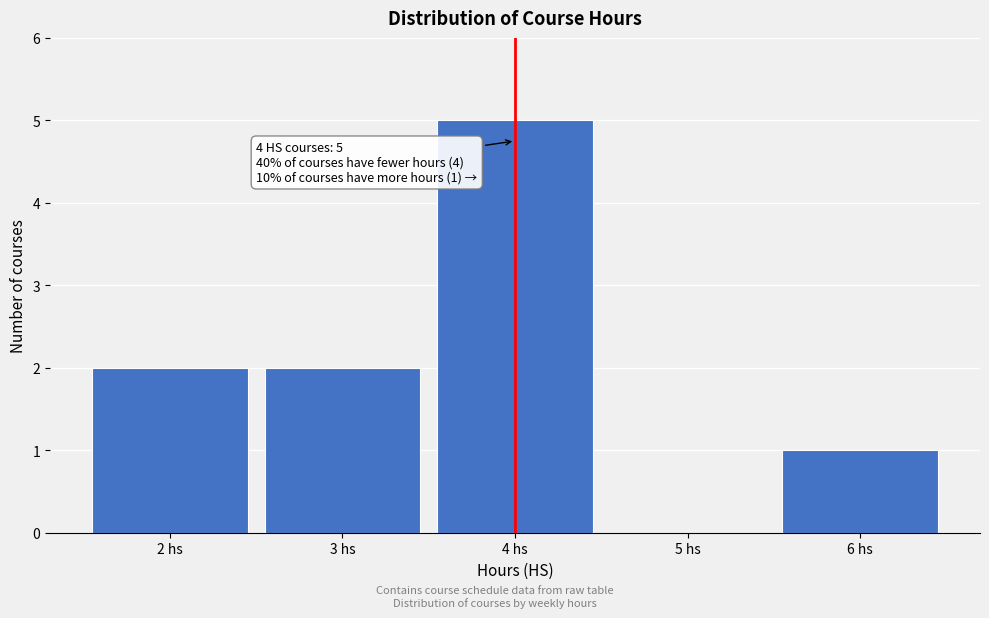

Which range on the x-axis has the tallest bar?

3.5 to 4.5